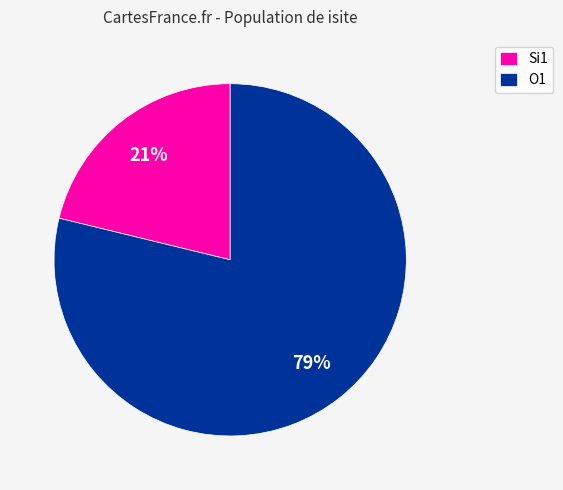

What is the smallest slice in the pie chart?

Si1